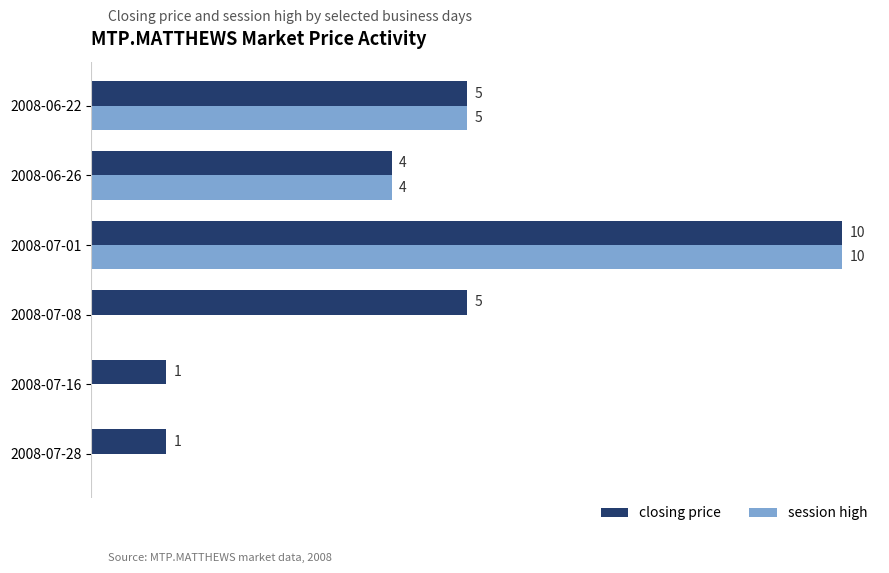

At which category is the sum across all series the highest?

2008-07-01